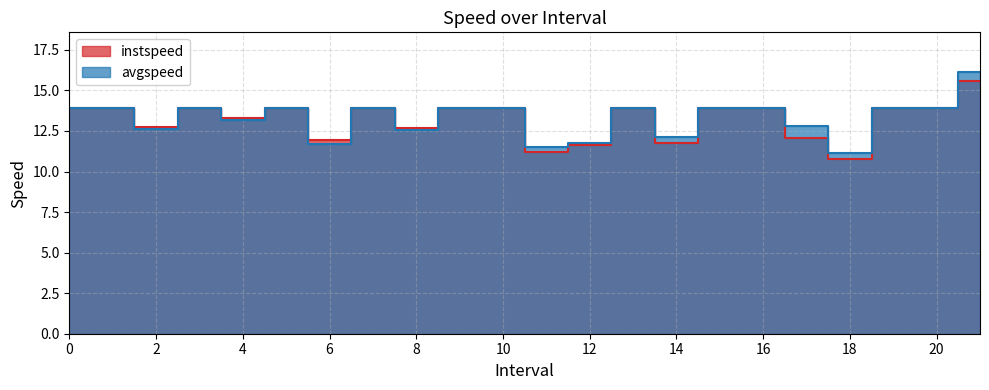

At how many categories does at least one series exceed 12?

18